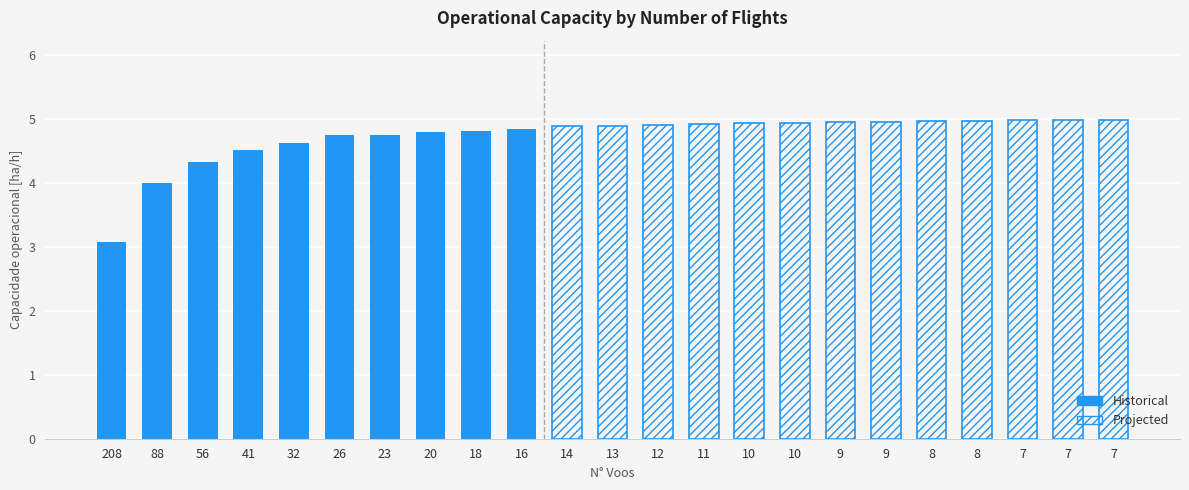

What is the difference between the maximum and minimum values?

1.8